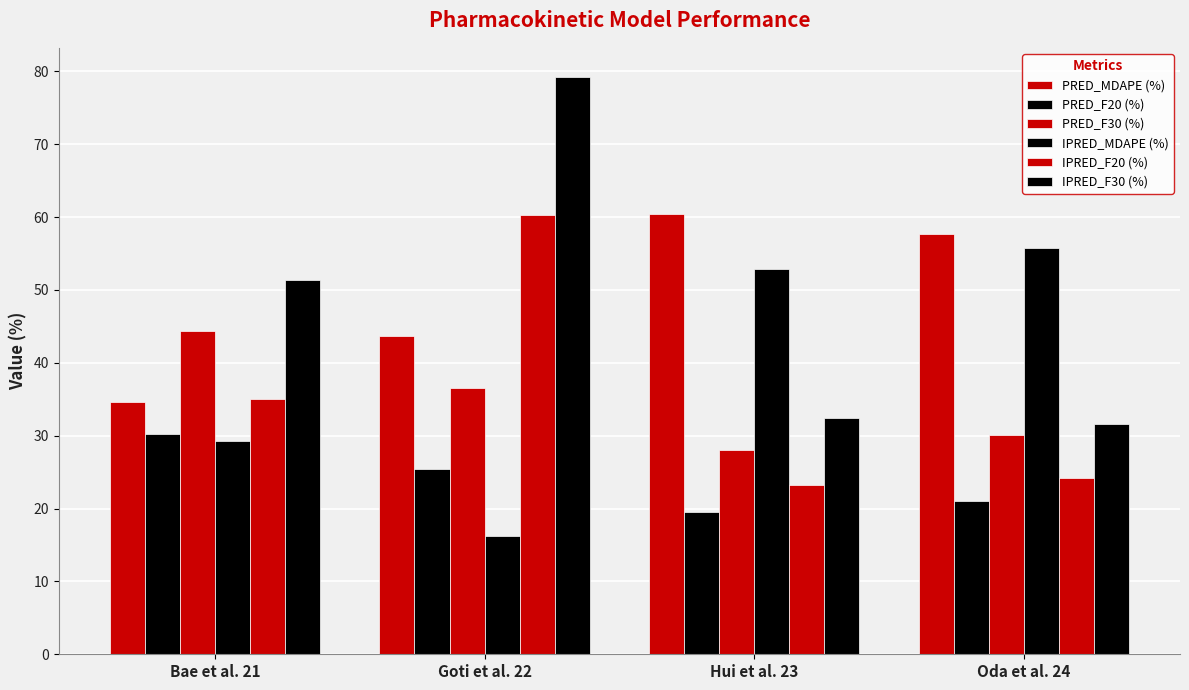

How many values in the PRED_MDAPE (%) series are below 57?

2